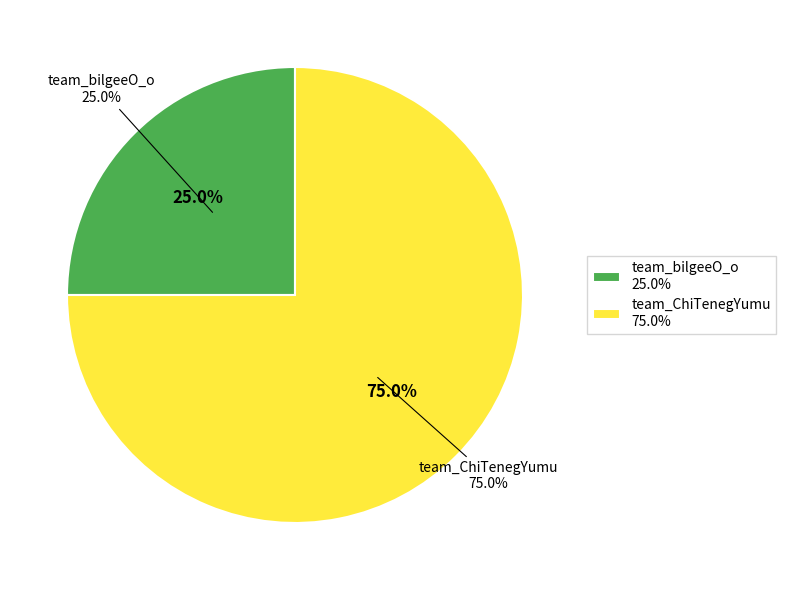

To the nearest percent, what is the average slice percentage?

50%